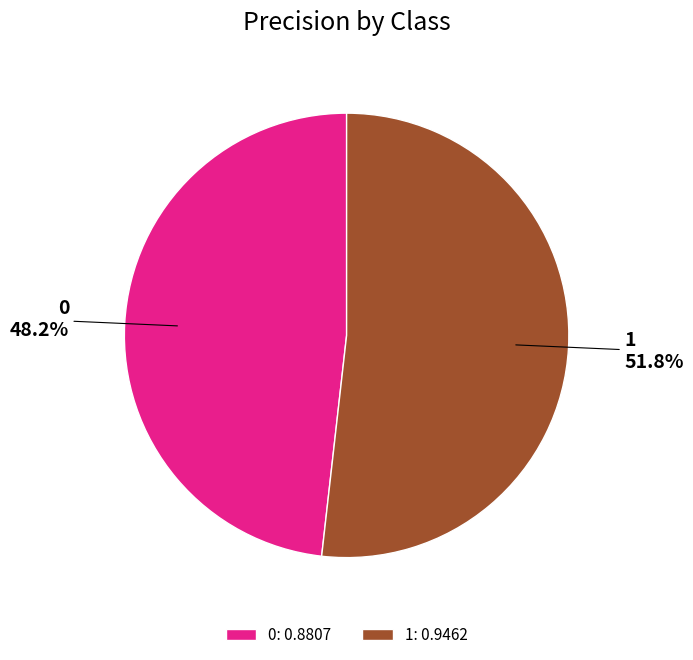

To the nearest percent, what is the difference between the 0 and 1 slice percentages?

4%